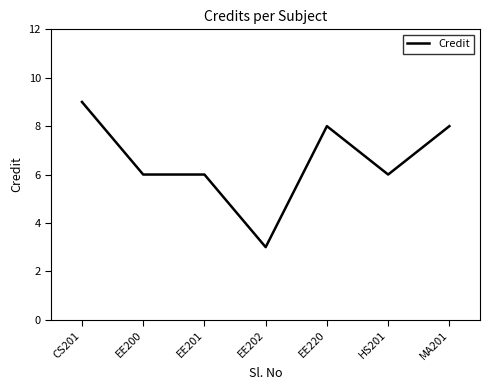

What is the difference between the values at CS201 and EE201?

3